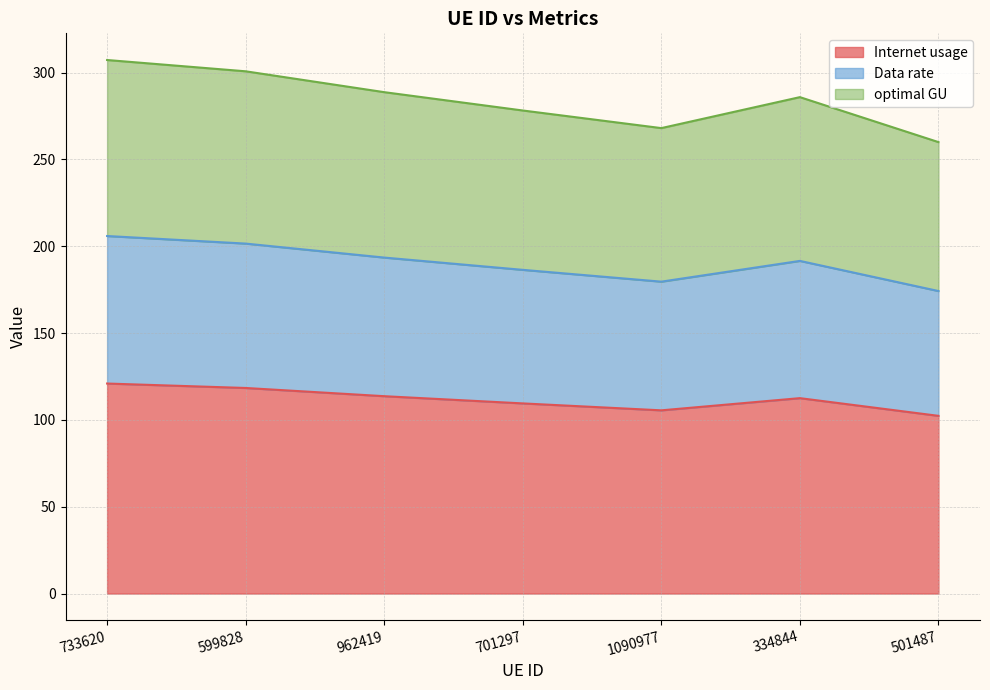

What is the maximum value shown in the chart?

307.3